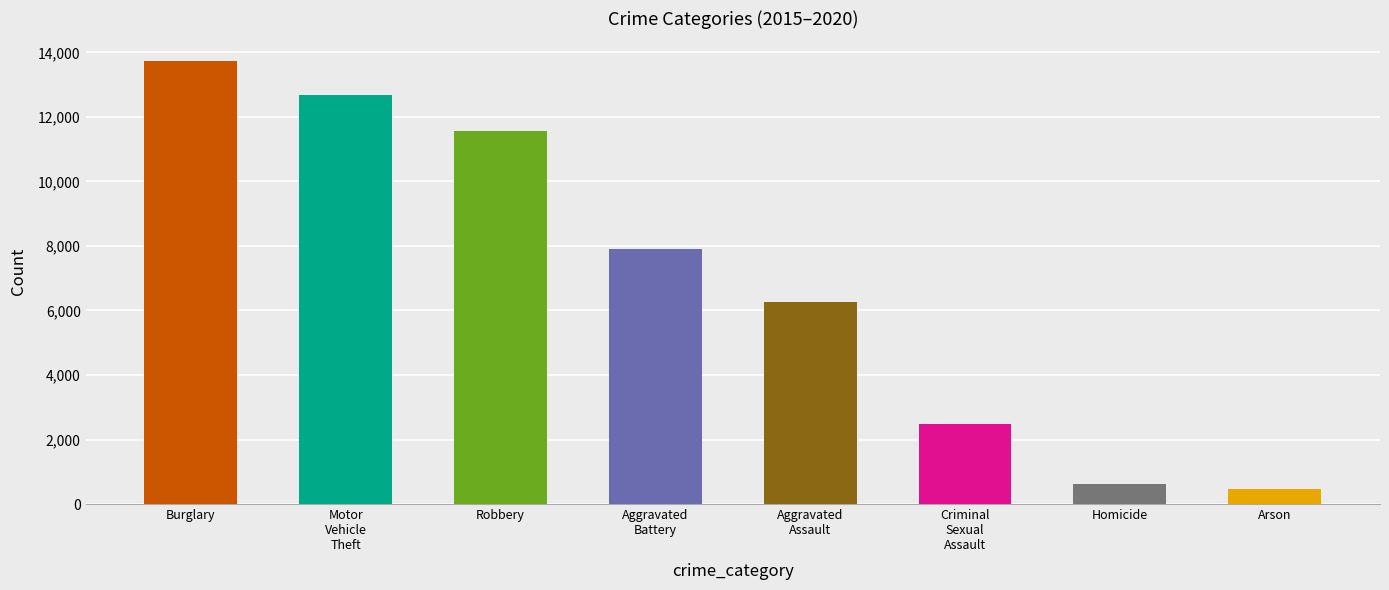

What is the difference between the second highest and second lowest values?

12086